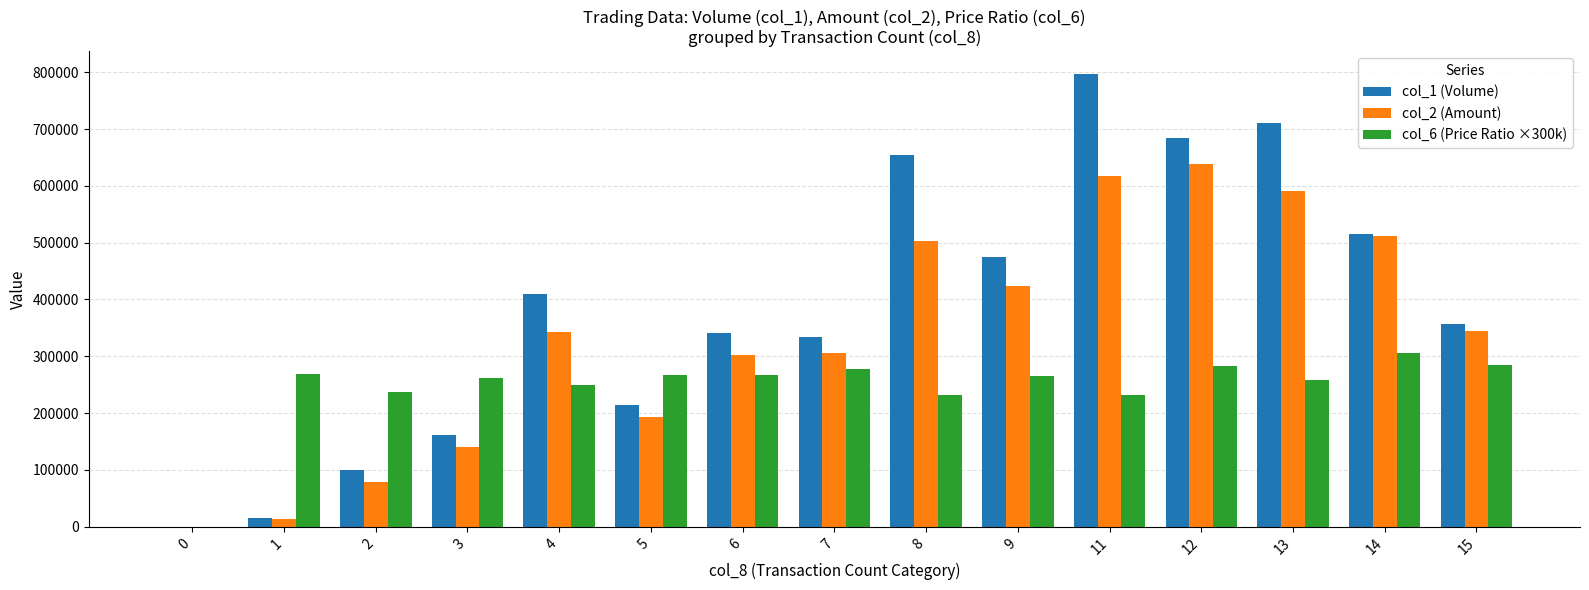

What is the highest value of the col_2 (Amount) series?

638320.0